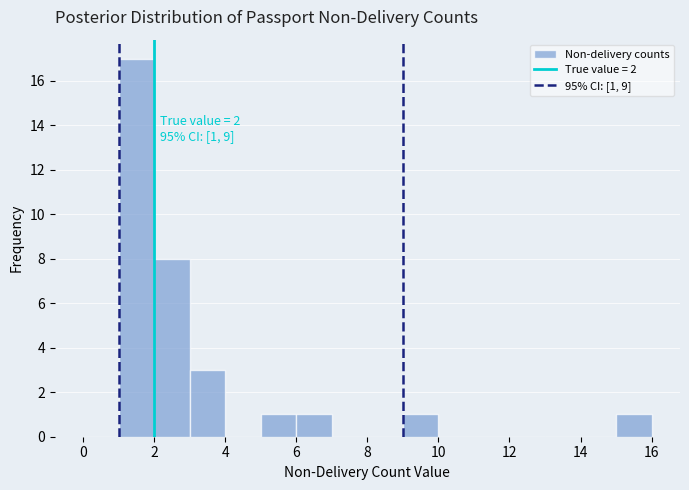

Over which range of the x-axis is the bar tallest?

1 to 2